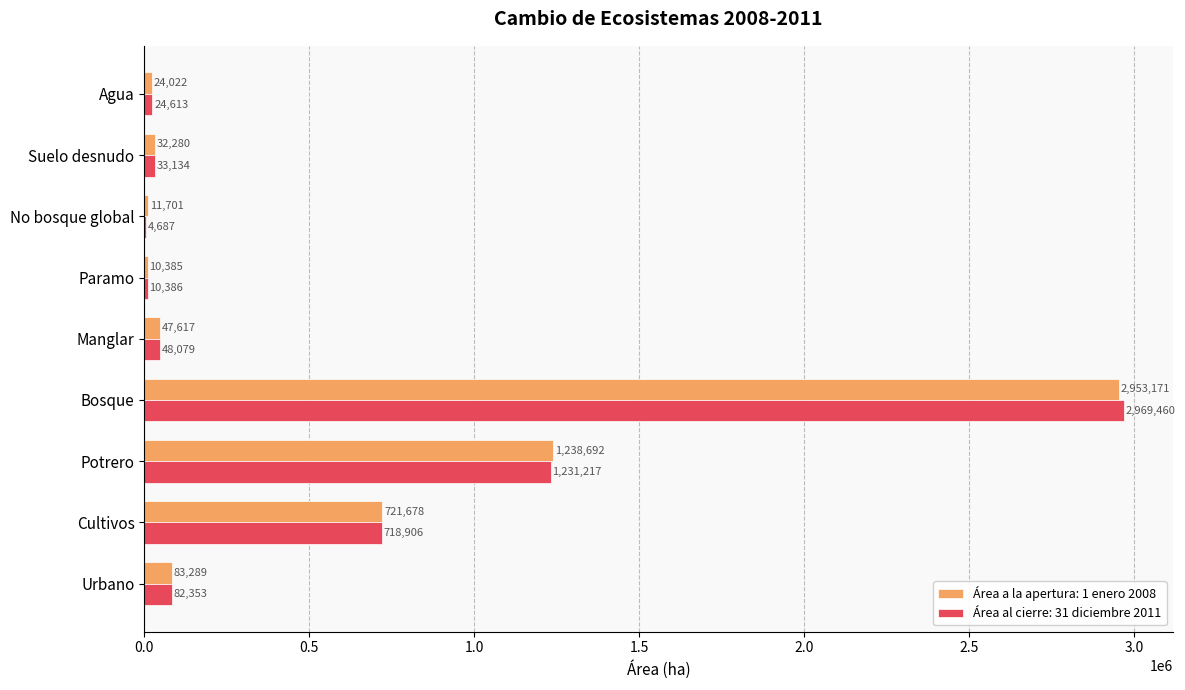

Is it true that Área a la apertura: 1 enero 2008 equals 1627515 at Potrero?

False